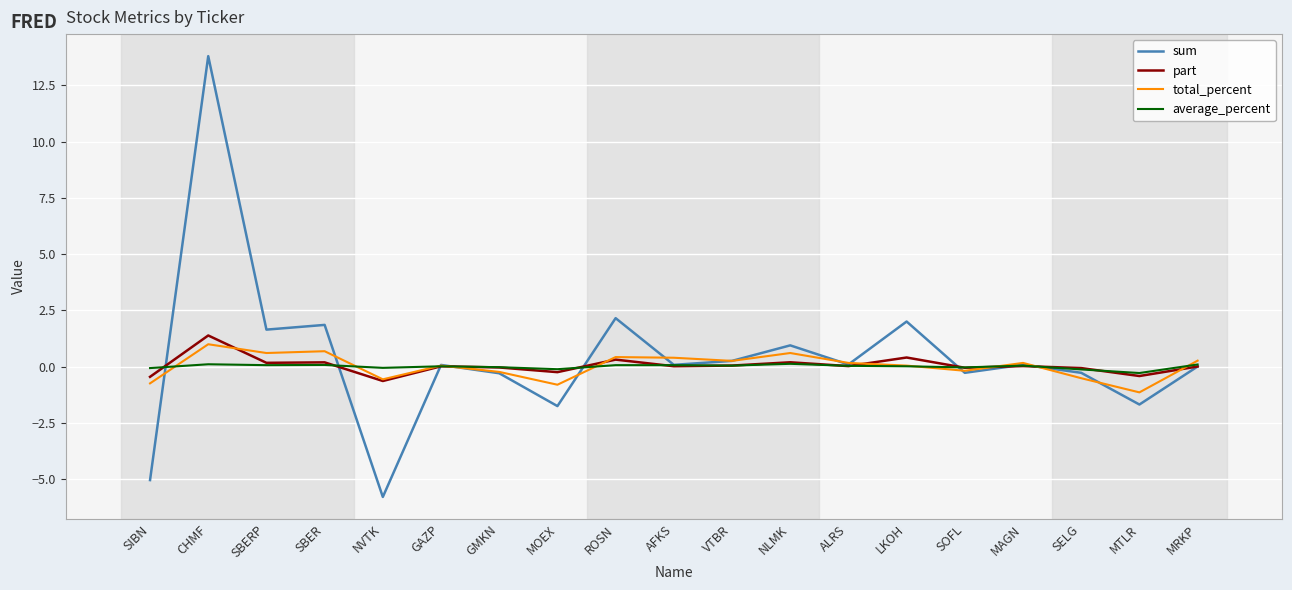

Which series has the largest range (max minus min)?

sum